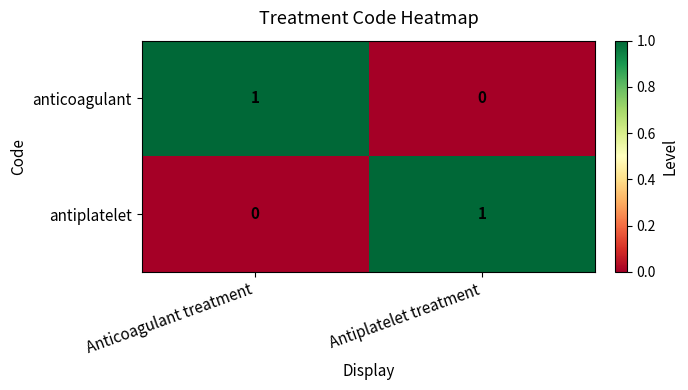

Which category has the highest value in the anticoagulant series?

Anticoagulant treatment